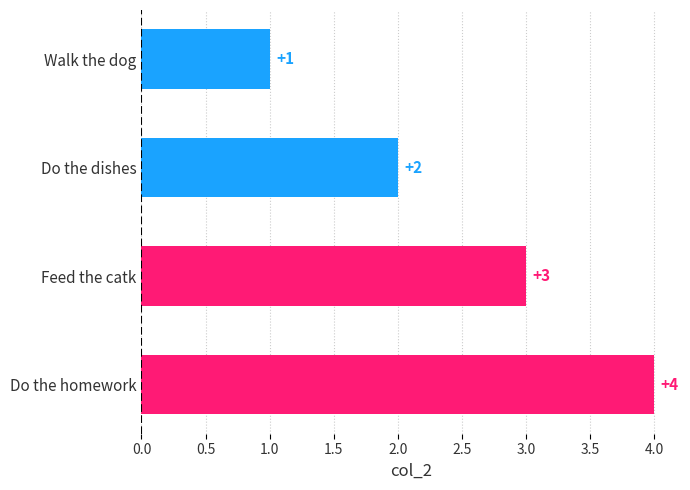

What is the minimum value shown in the chart?

1